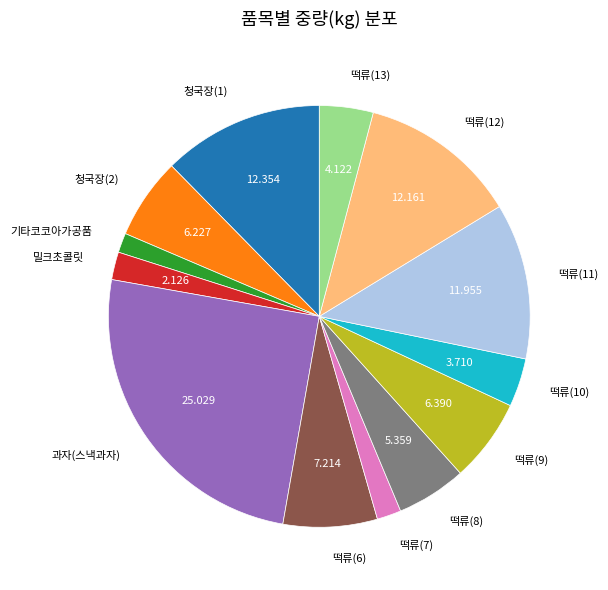

What is the largest slice in the pie chart?

과자(스낵과자)